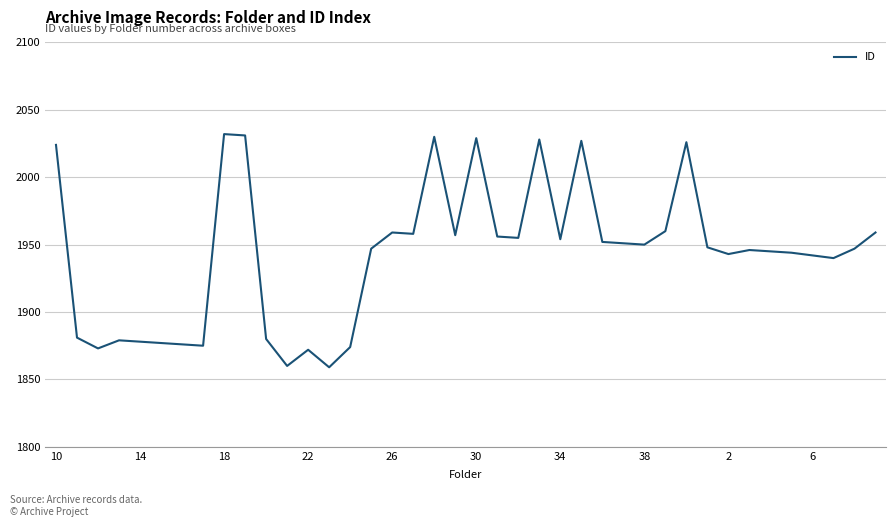

What is the difference between the maximum and minimum values?

173